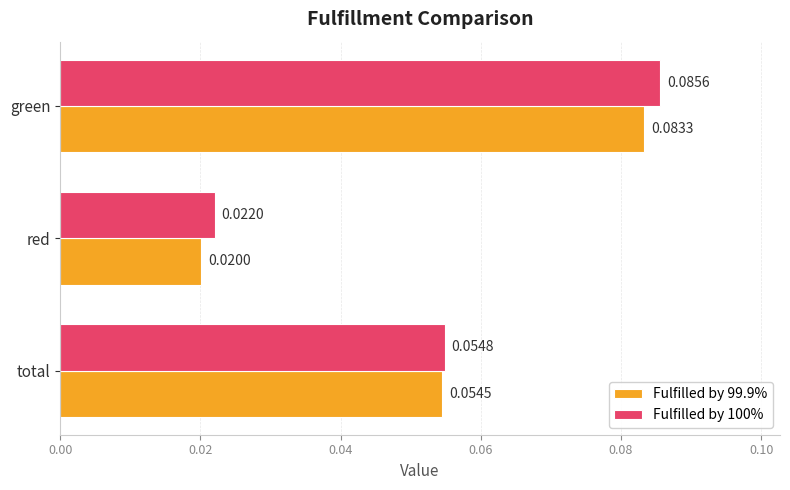

List the series in order of their peak value, lowest first.

Fulfilled by 99.9%, Fulfilled by 100%